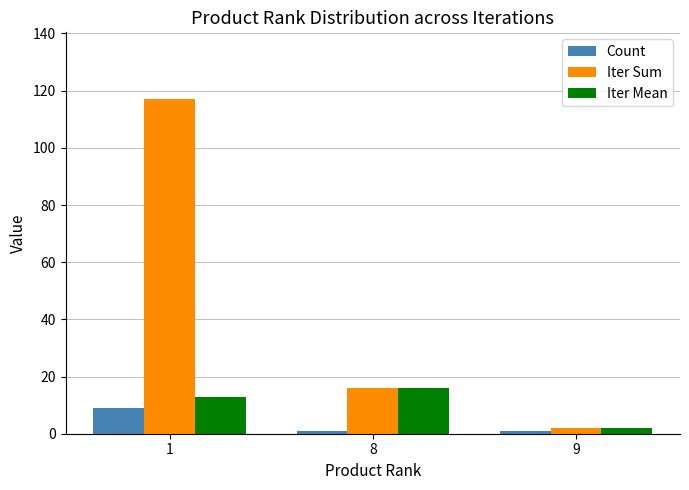

Read the Iter Mean value at 9.

2